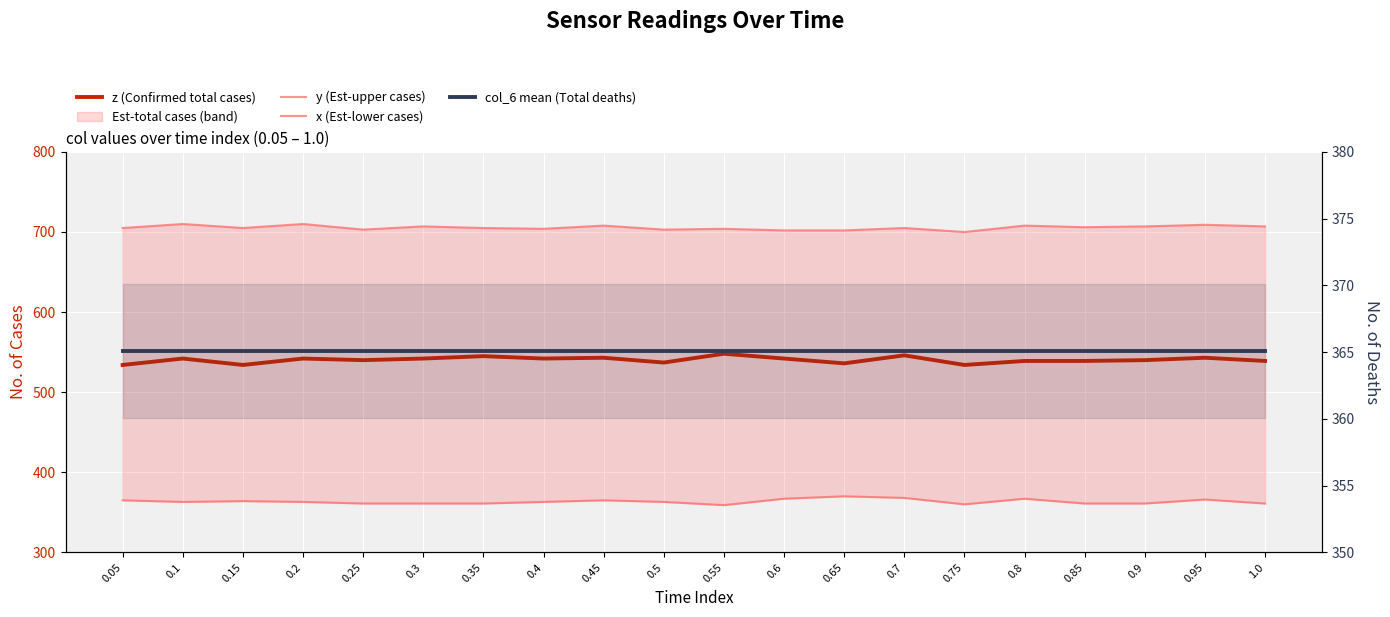

The z (Confirmed total cases) series shows 534.0 at 0.15. True or false?

True